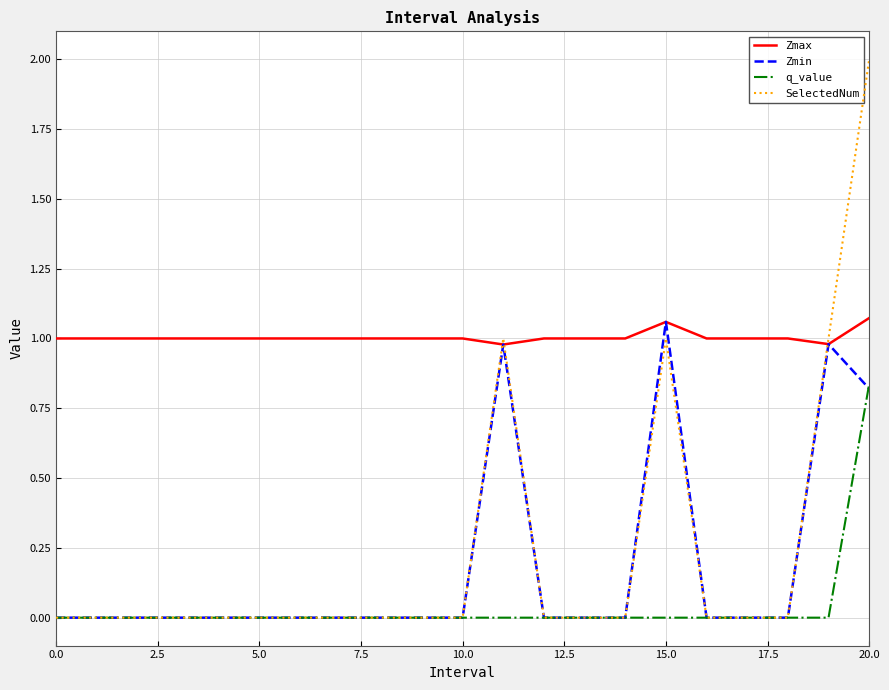

Count the number of categories in the chart.

21